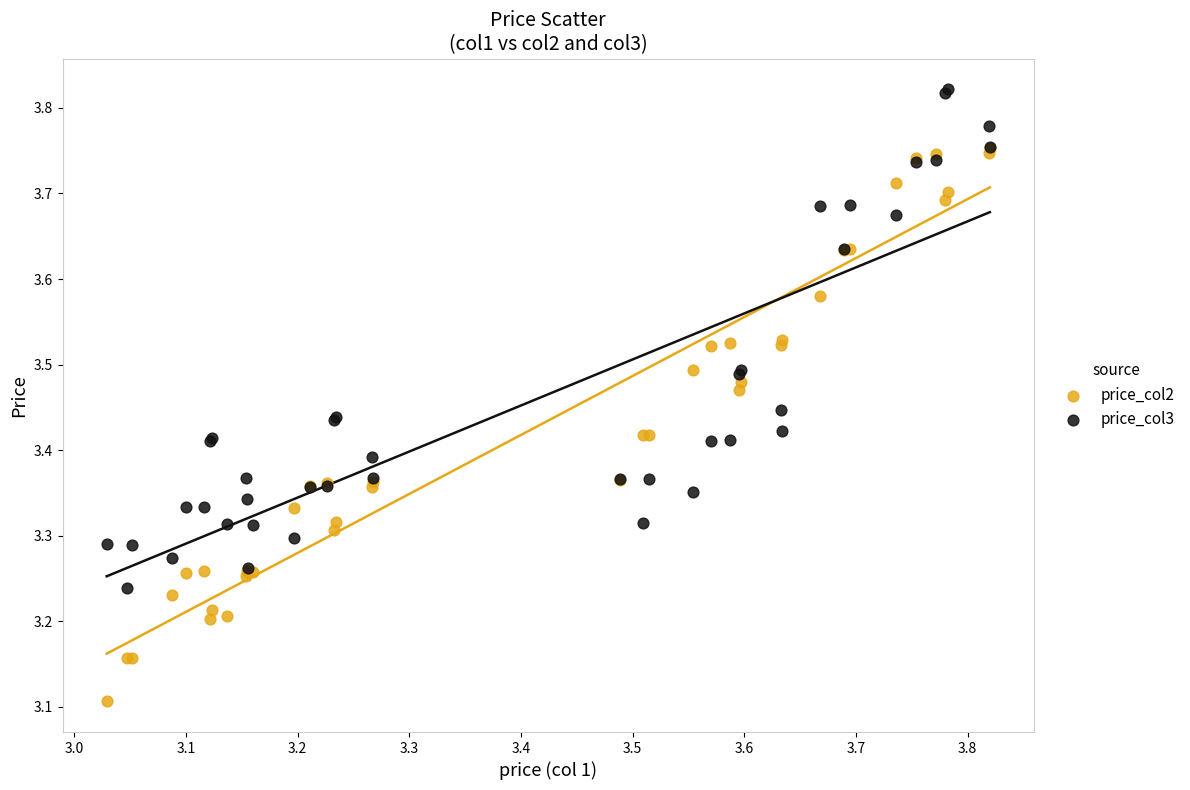

Which series reaches the maximum Y coordinate?

price_col3